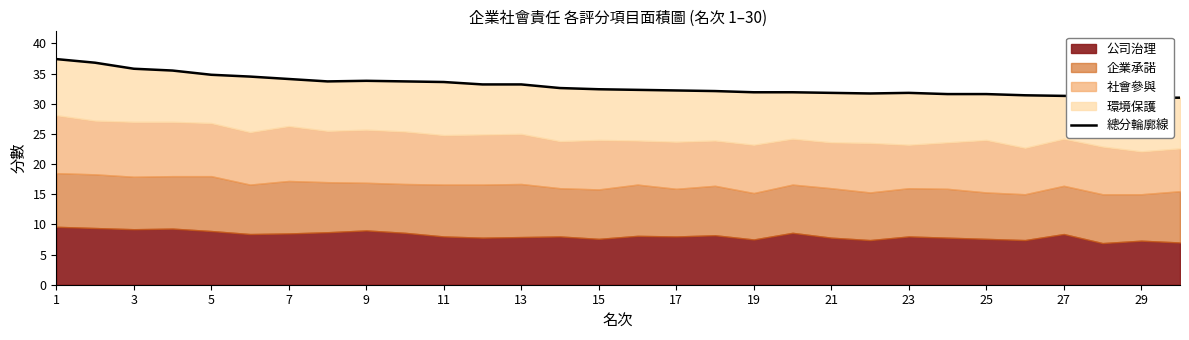

Approximately how many times larger is the value at 23 compared to 25?

1.0